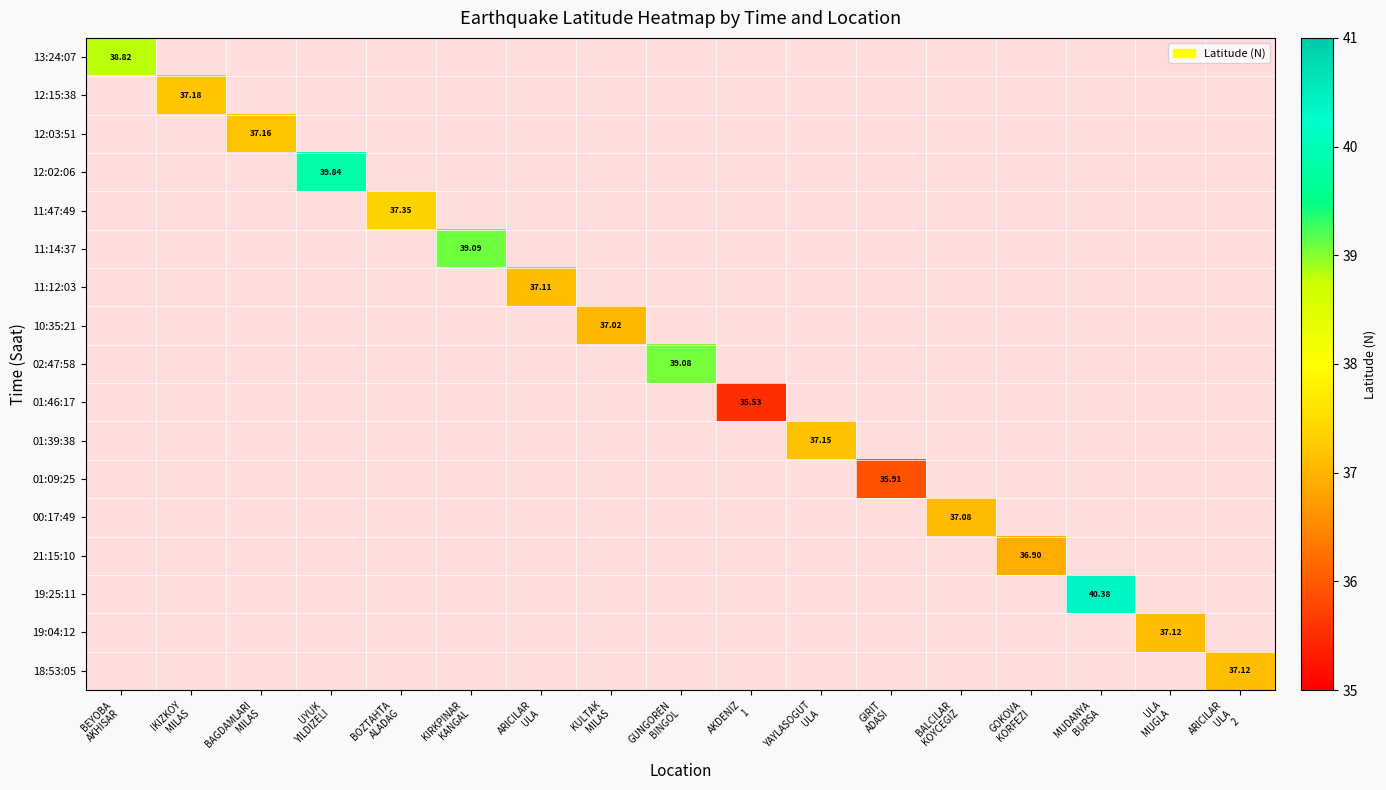

What is the smallest value displayed?

35.5